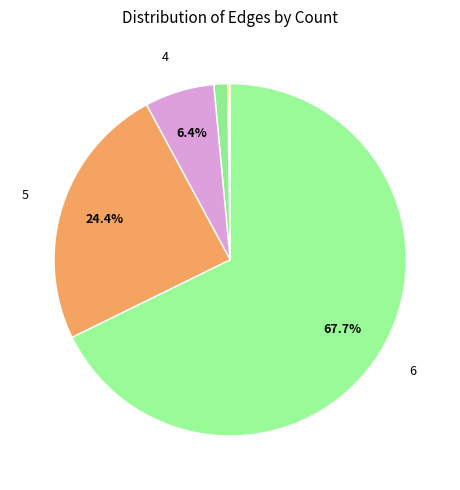

Count the number of slices in the pie.

7